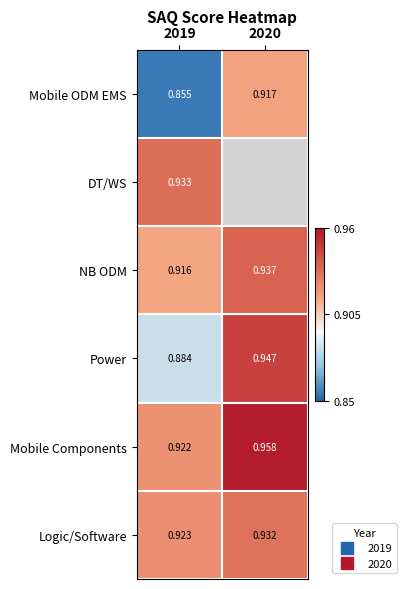

How many data points does each series have?

2